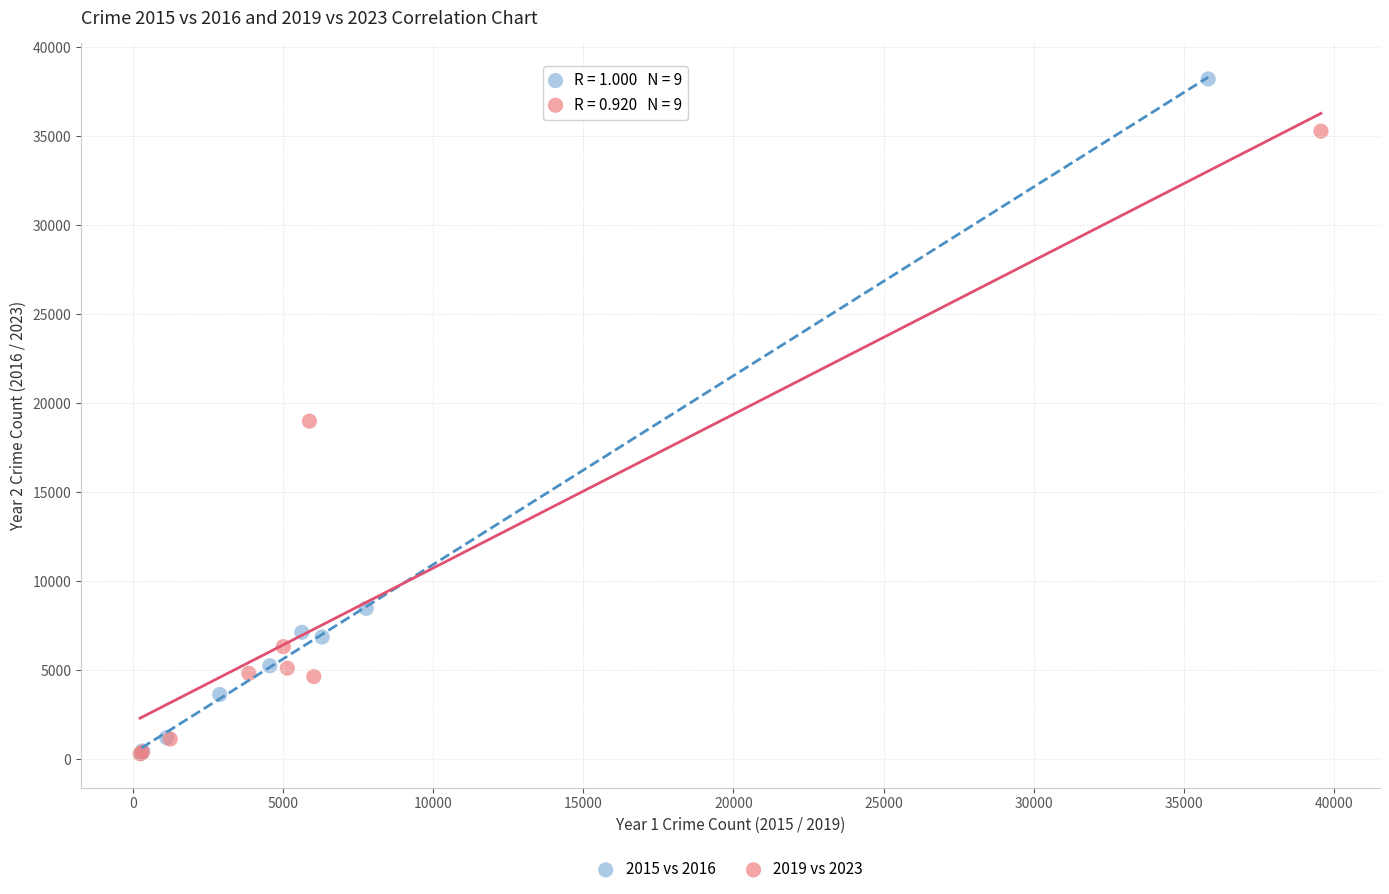

Which series has the largest Y range (max minus min)?

2015 vs 2016